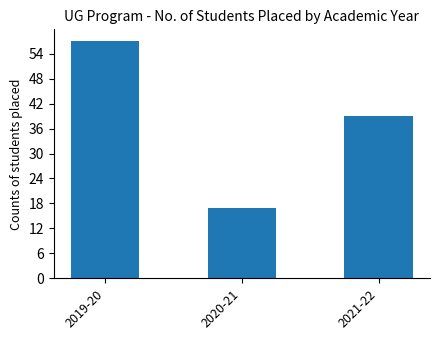

Rank the categories by value from highest to lowest.

2019-20, 2021-22, 2020-21